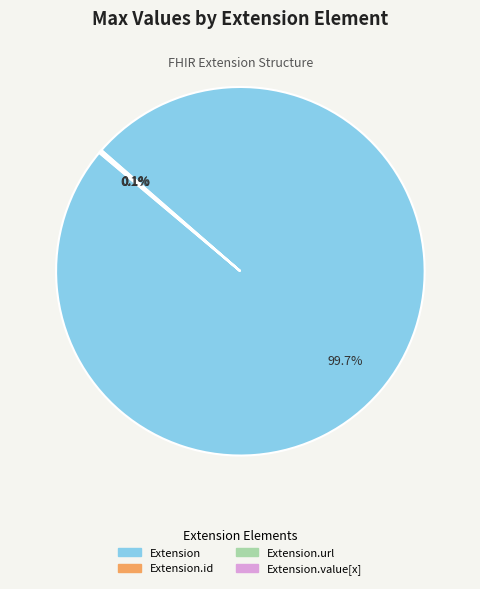

Is there any slice that represents more than half of the pie?

Yes